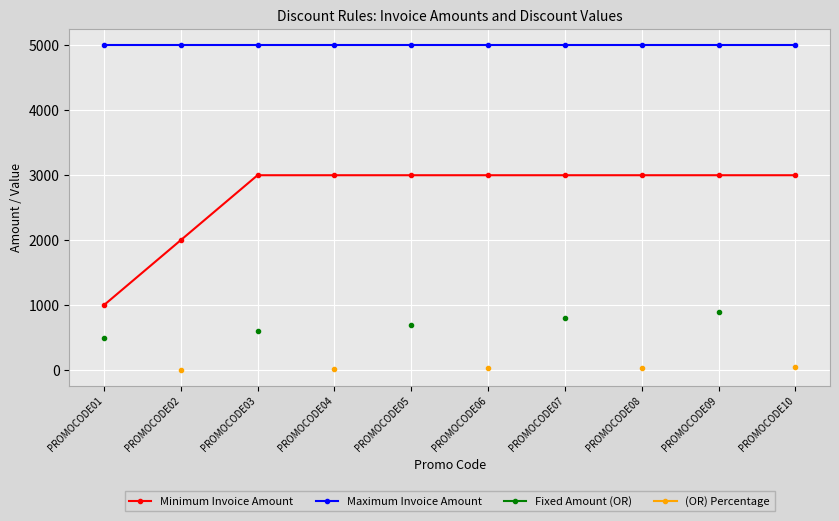

What value does the (OR) Percentage series have at PROMOCODE06?

30.0